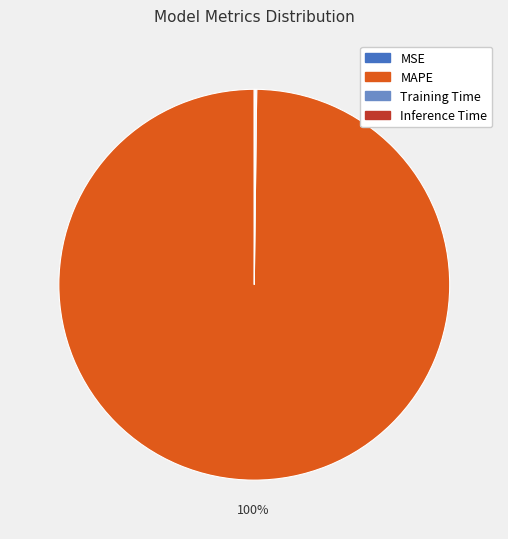

The MAPE slice represents 100% of the pie. True or false?

True